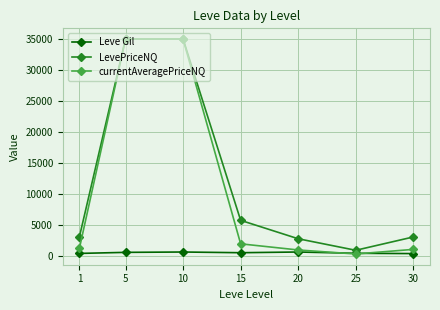

What is the value of the LevePriceNQ point at the 3rd from the left?

35000.0